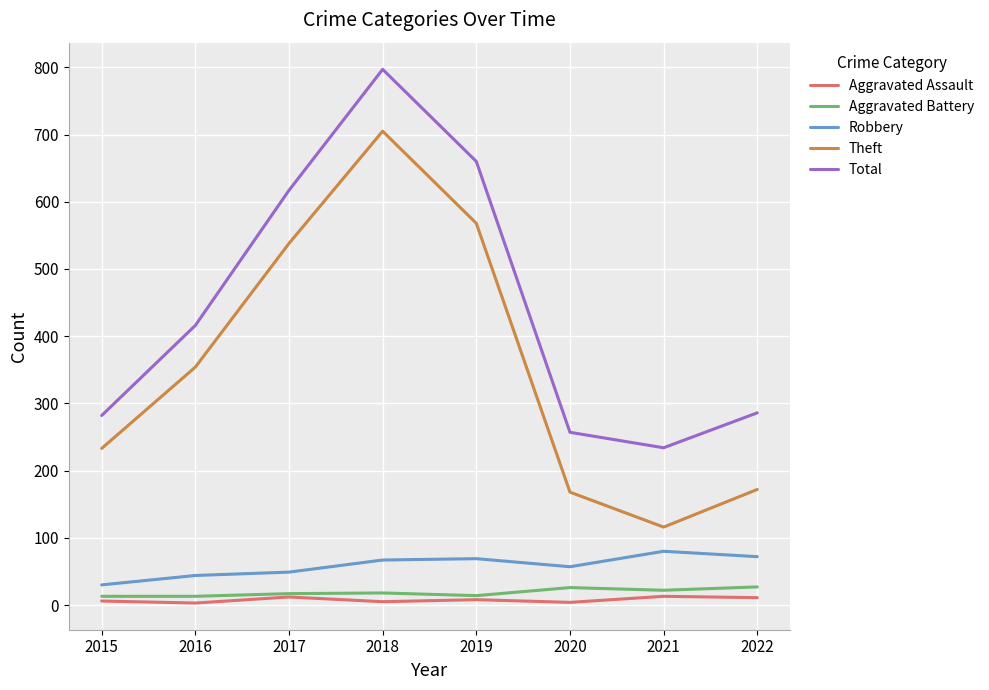

Which series has the largest range (max minus min)?

Theft